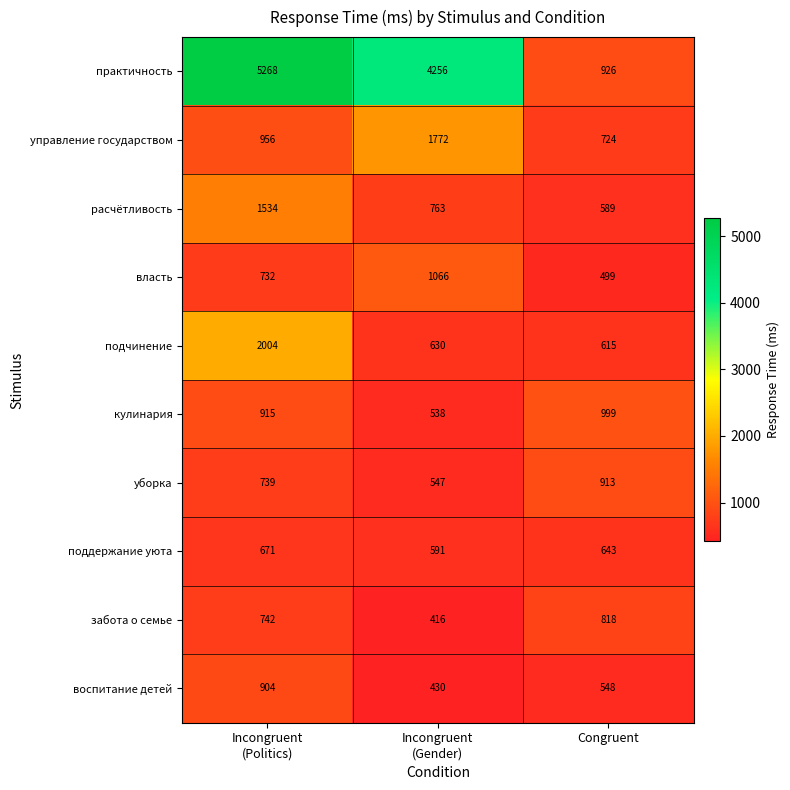

What is the minimum value shown in the chart?

416